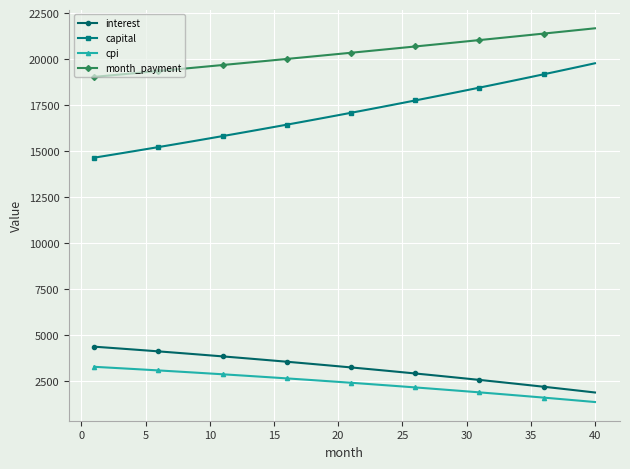

Which series has the widest spread of values?

capital